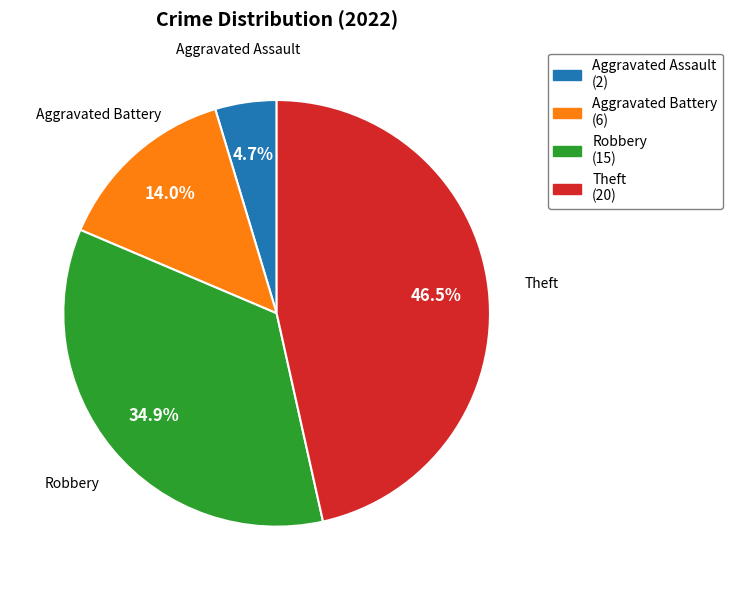

To the nearest percent, what is the combined percentage of Aggravated Assault and Aggravated Battery?

19%